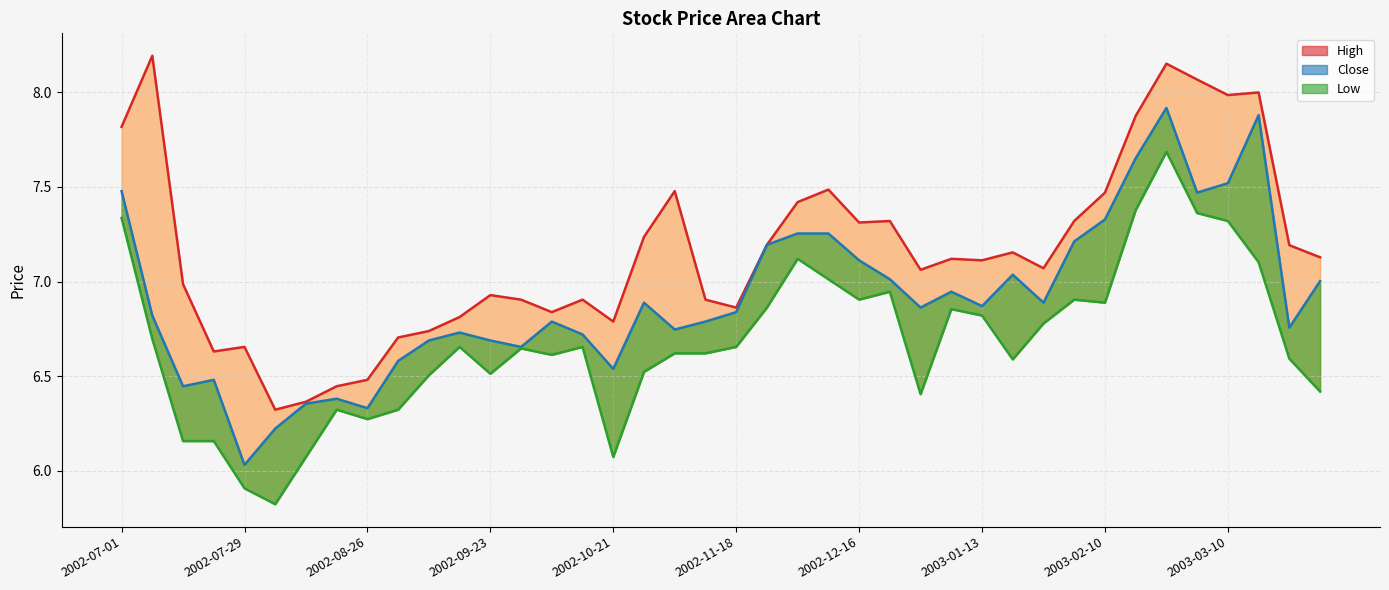

How many series are shown in this chart?

3